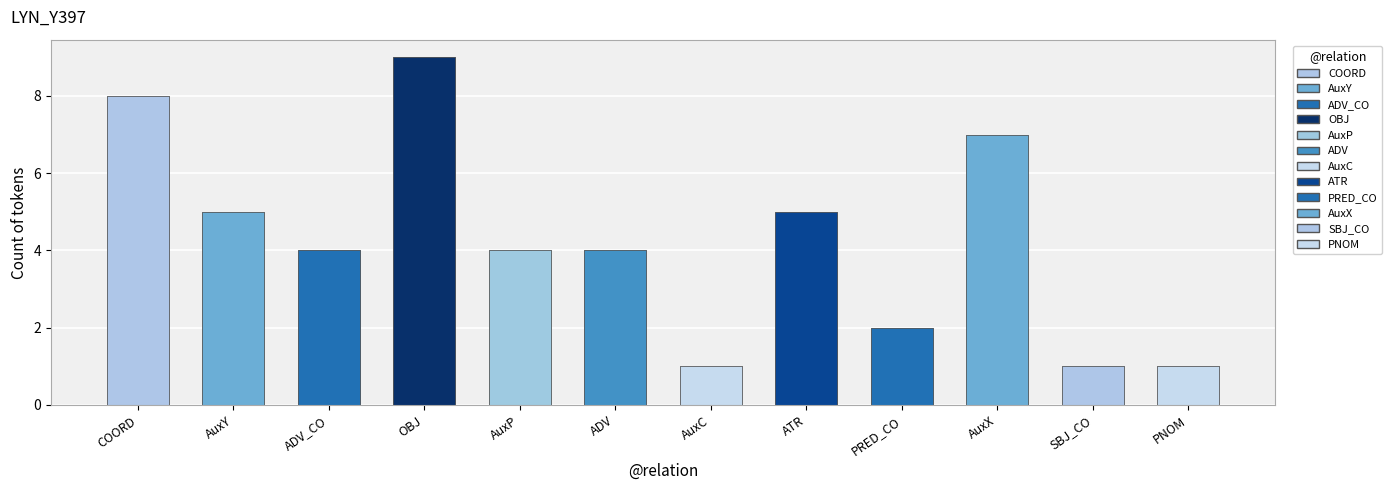

List the labels in order of value, largest first.

OBJ, COORD, AuxX, AuxY, ATR, ADV_CO, AuxP, ADV, PRED_CO, AuxC, SBJ_CO, PNOM